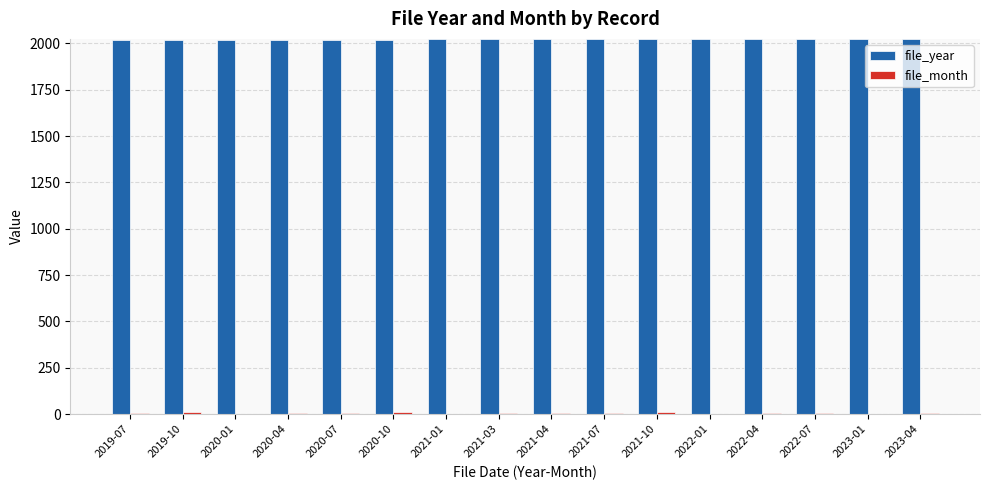

What is the greatest value displayed?

2023